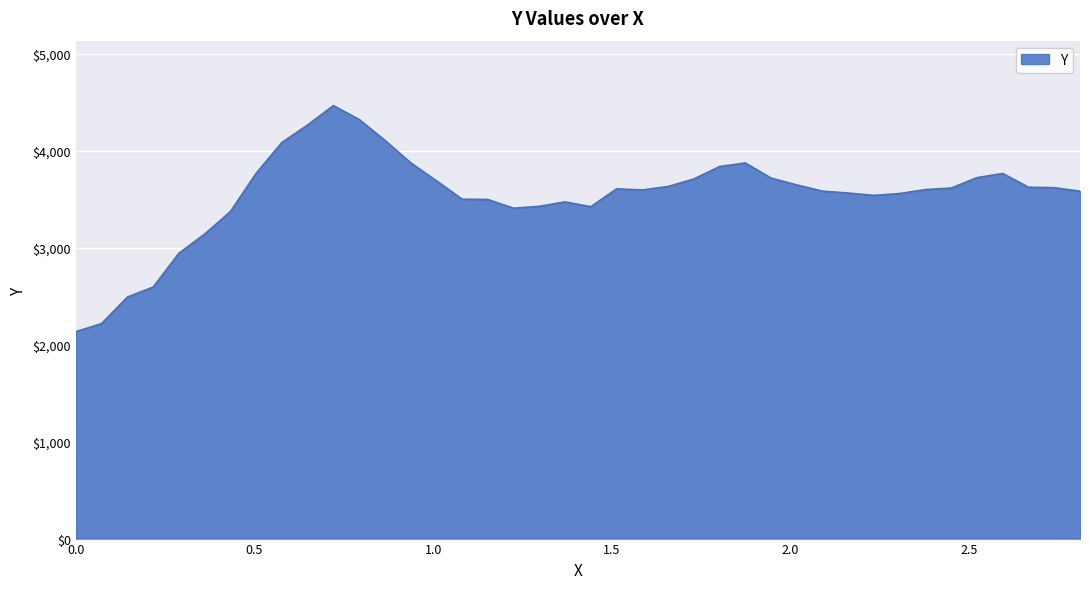

What is the maximum value shown in the chart?

4465.0